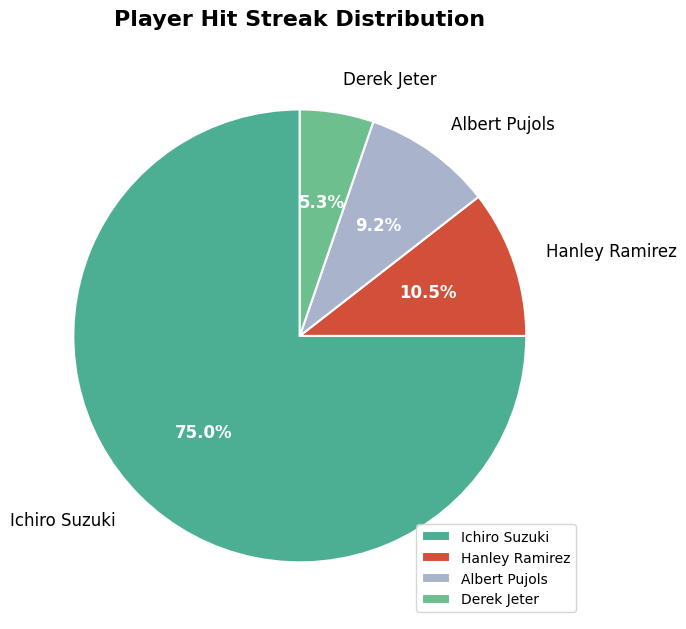

How many slices are in this pie chart?

4